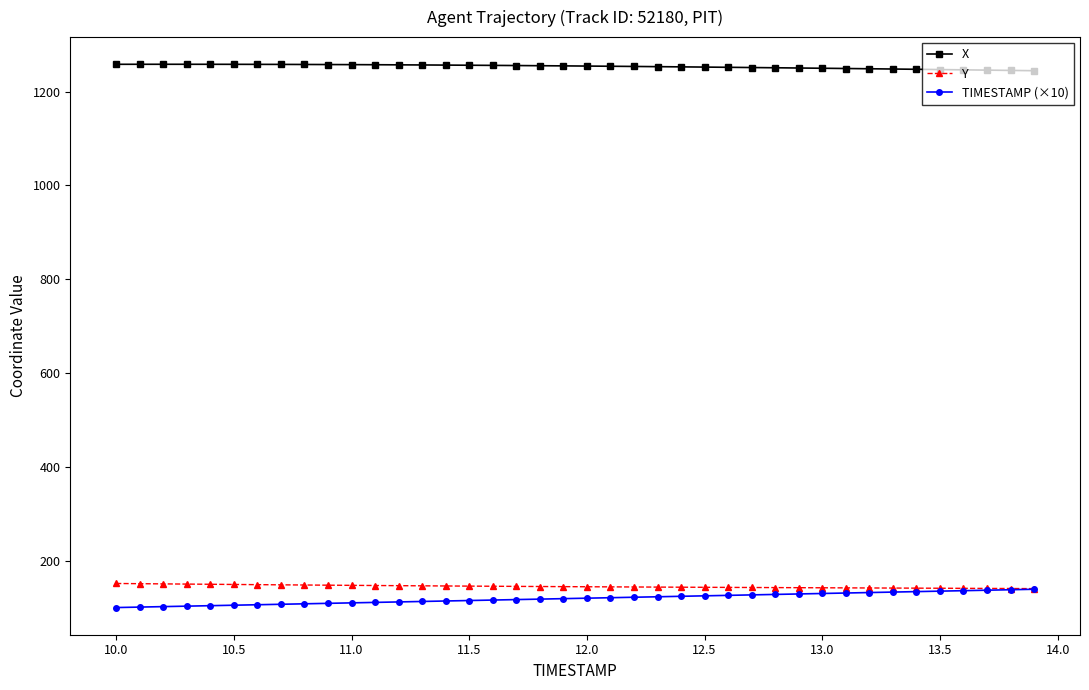

Which series has the largest total across all categories?

X